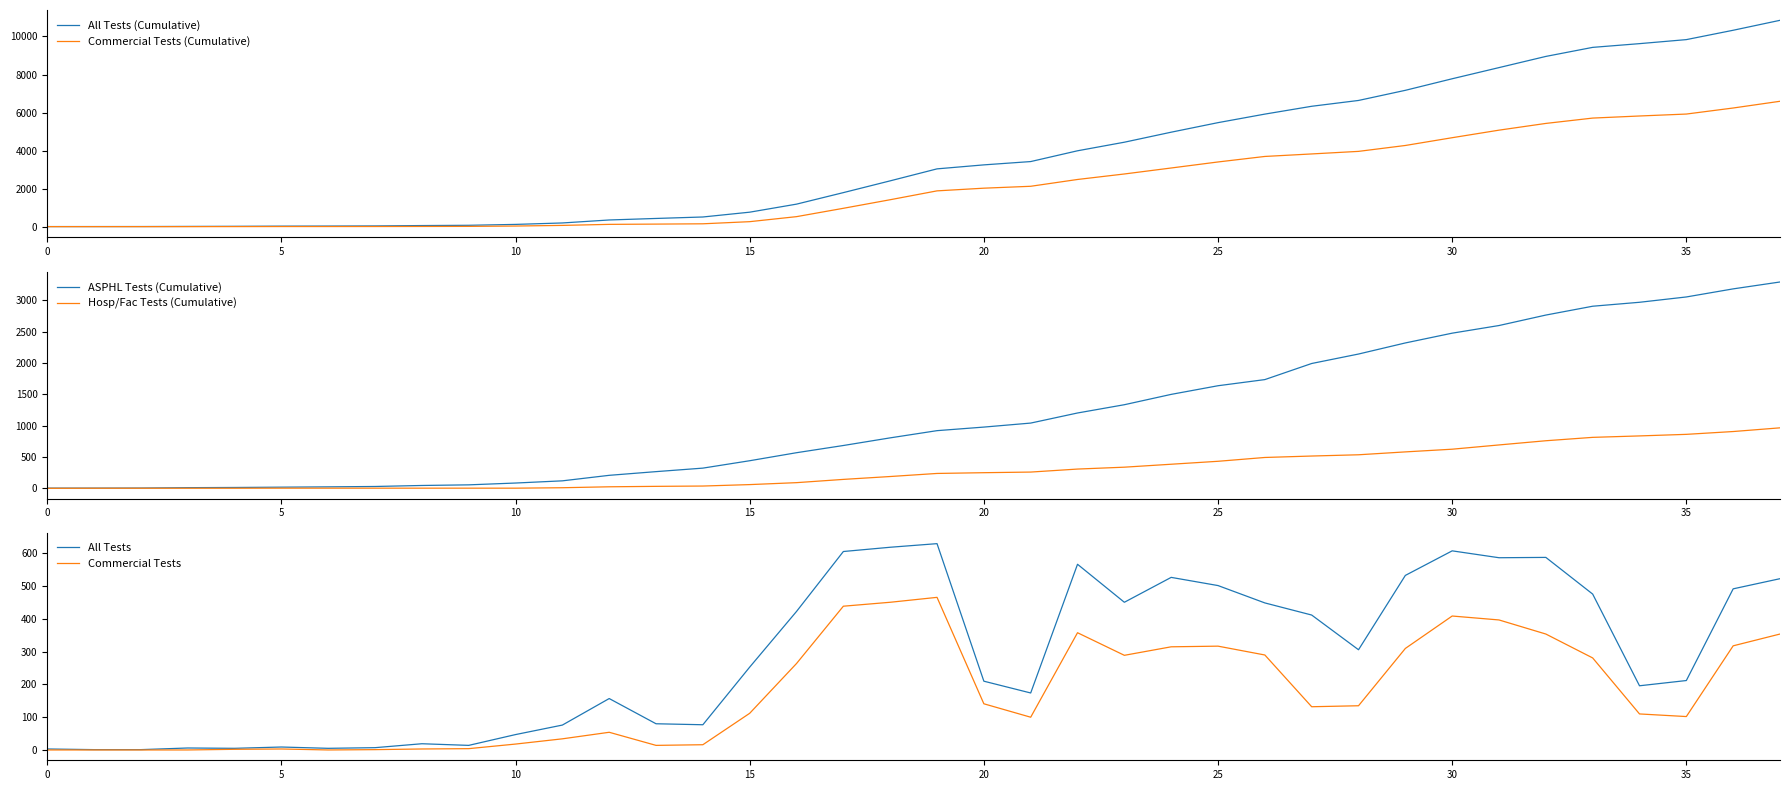

What are all the series names shown in the legend?

All Tests (Cumulative), Commercial Tests (Cumulative), ASPHL Tests (Cumulative), Hosp/Fac Tests (Cumulative), All Tests, Commercial Tests